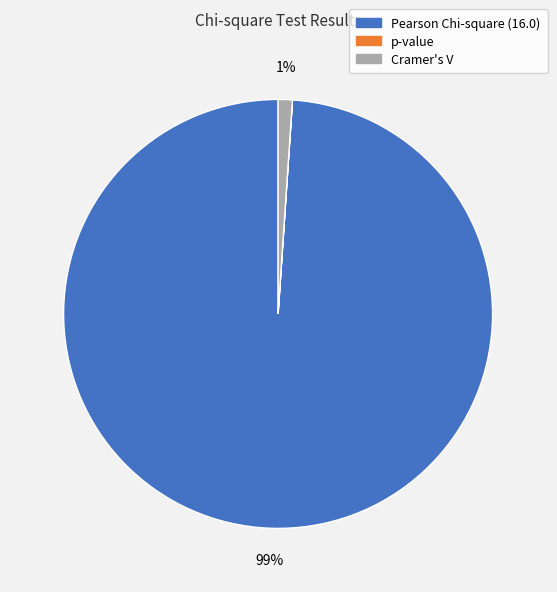

Which category has the biggest portion of the pie?

Pearson Chi-square (16.0)